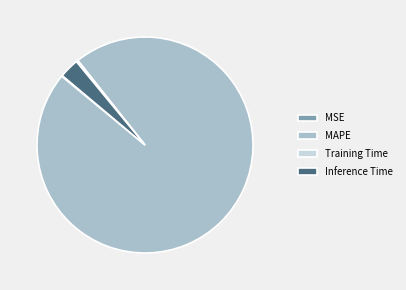

Which category has the biggest portion of the pie?

MAPE